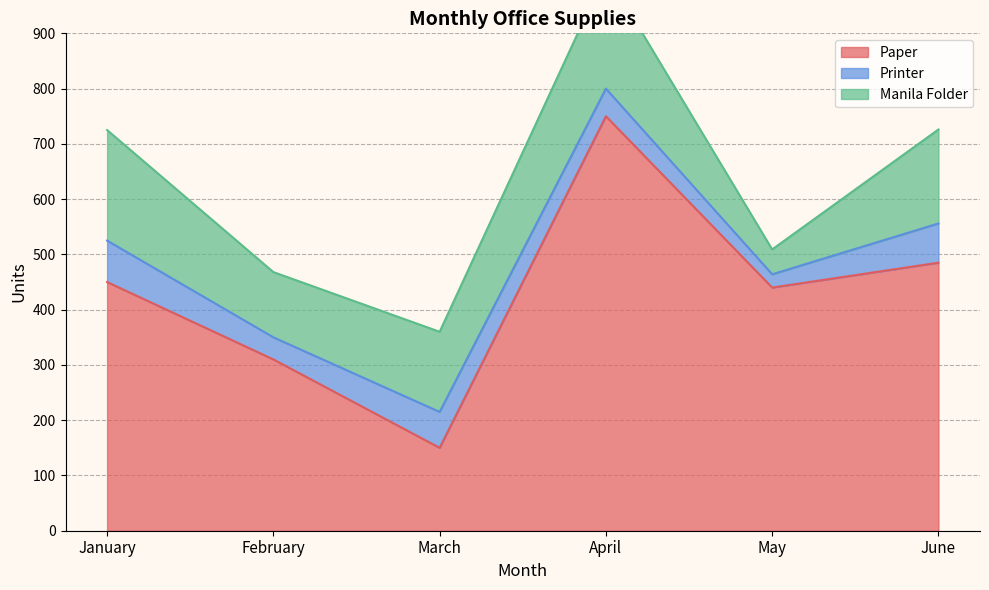

Is the value of Printer at March greater than the value of Manila Folder at March?

No